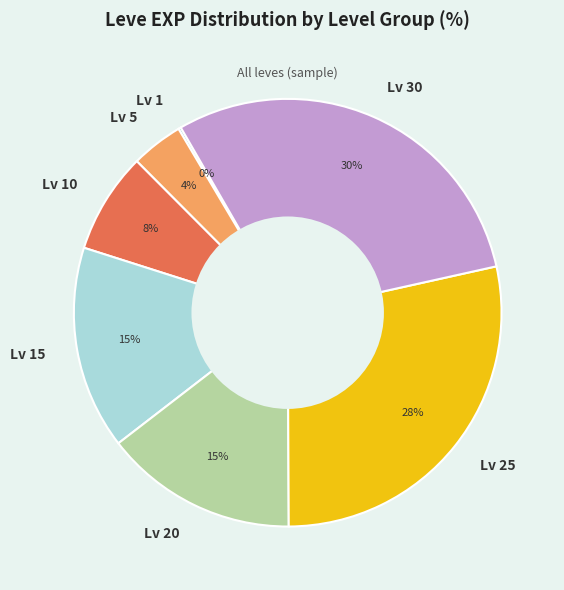

Is it true that Lv 25 is 34% of the pie?

False